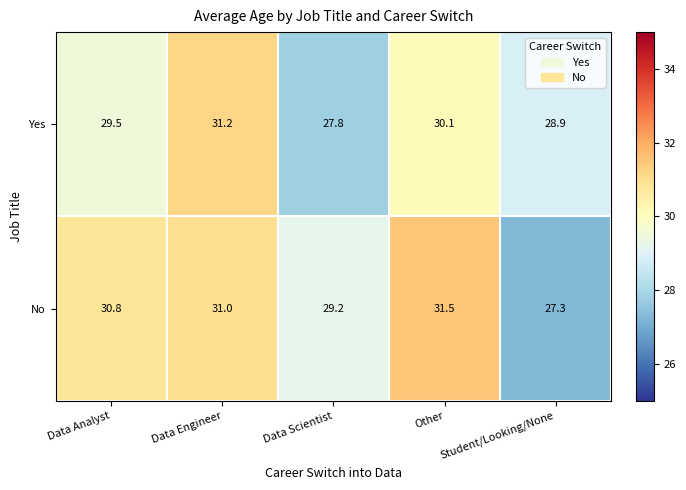

Where is No nearest to the value 29?

Data Scientist